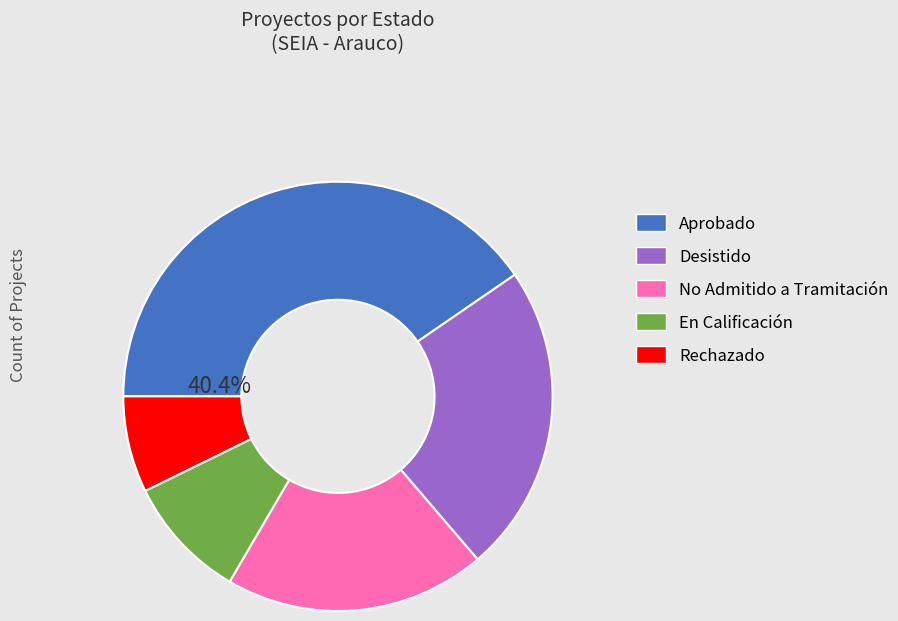

Which category has the biggest portion of the pie?

Aprobado